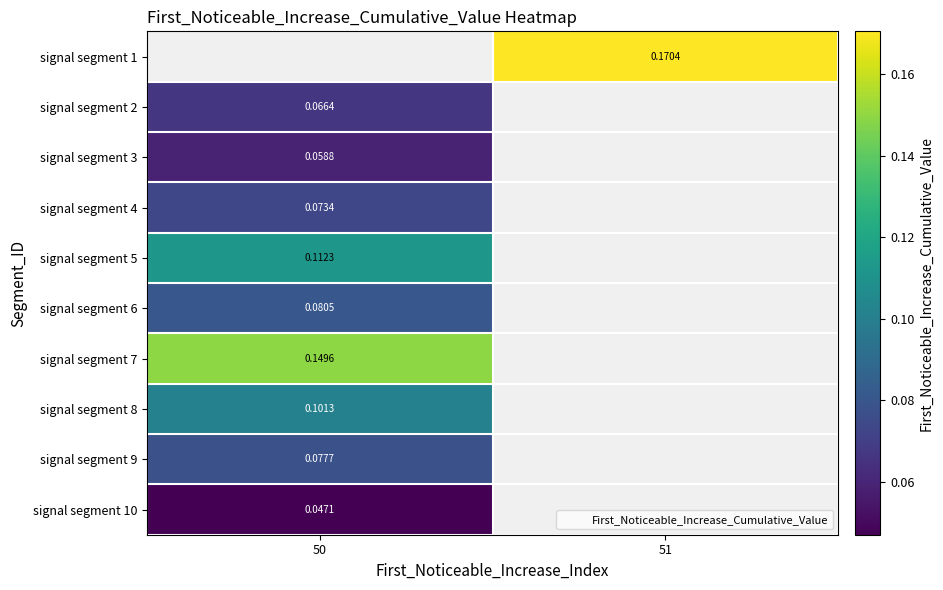

How many categories are shown in the chart?

2